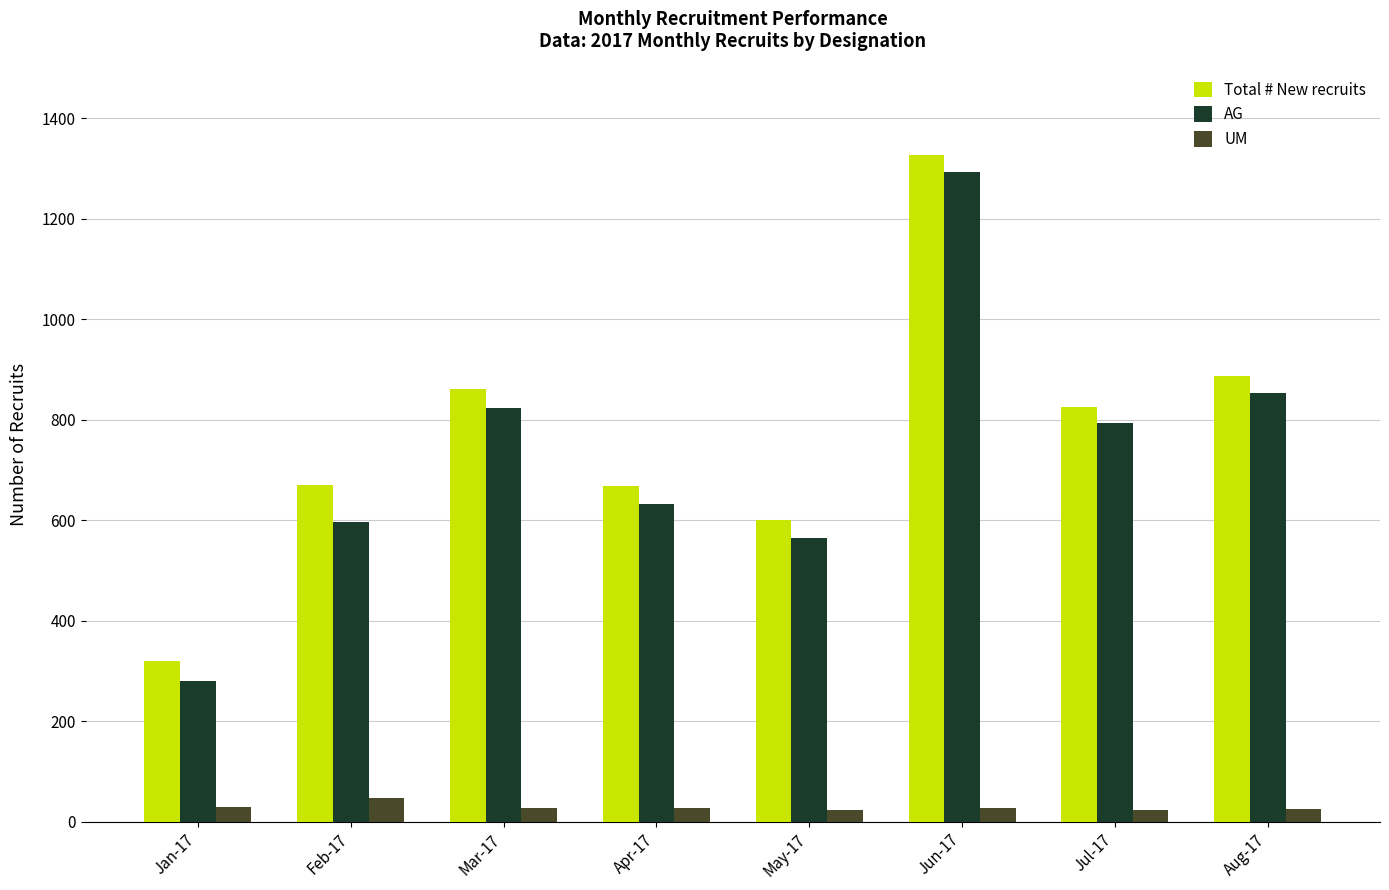

What position from the left is Jan-17?

1